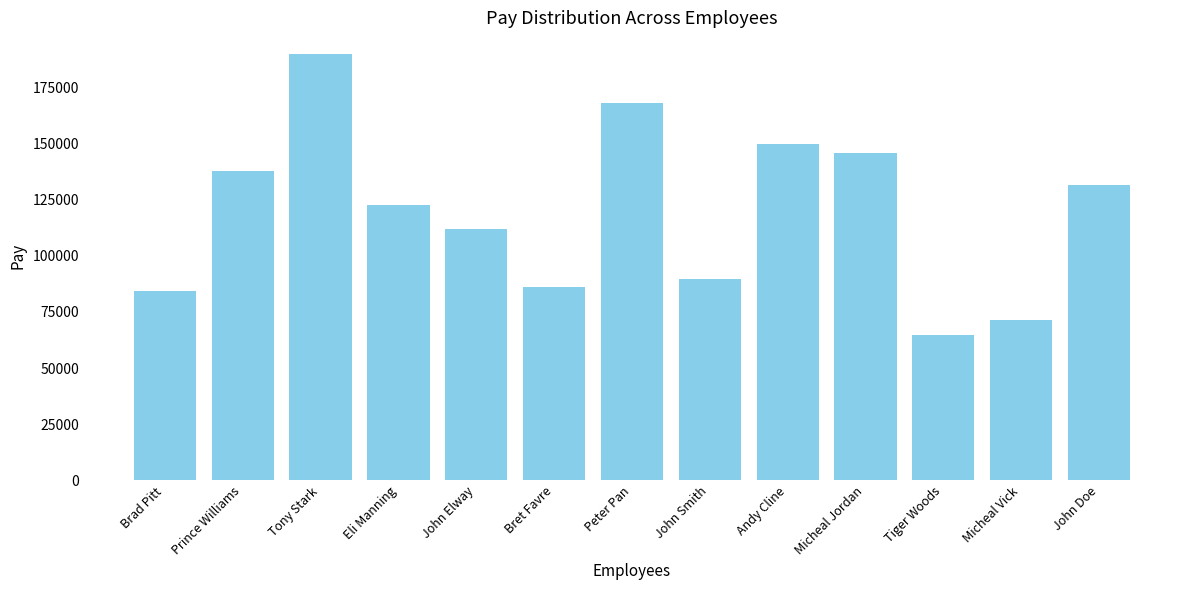

What is the average value?

119504